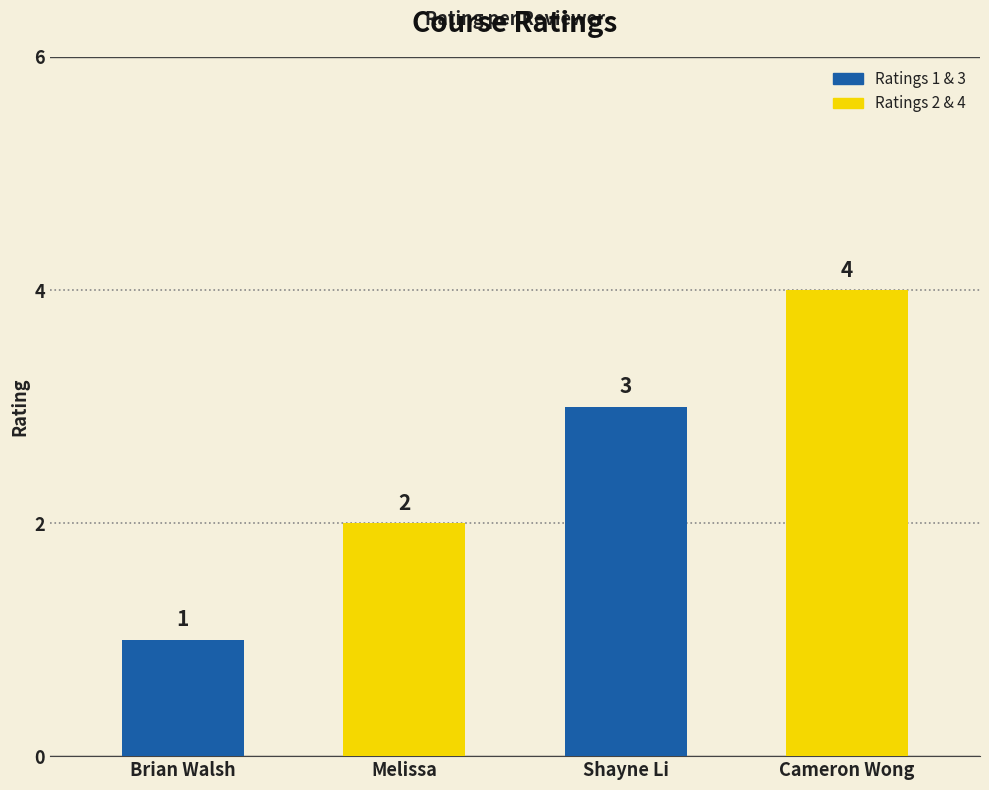

What is the label of the 3rd bar from the right?

Melissa